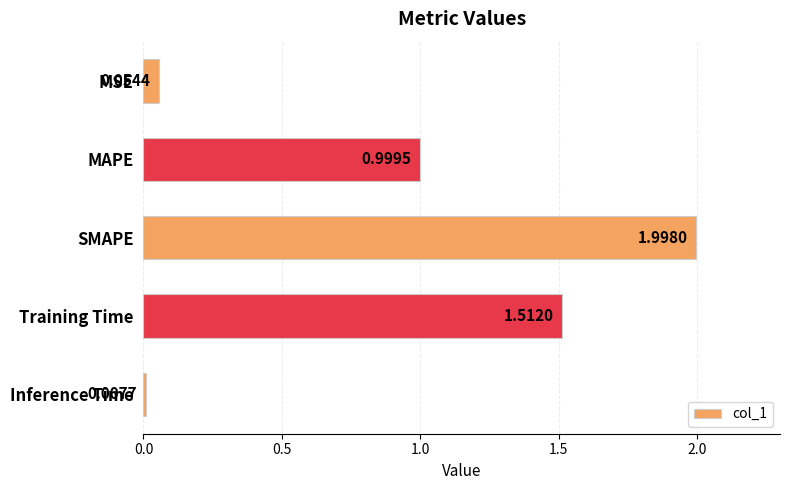

What is the maximum value shown in the chart?

2.0